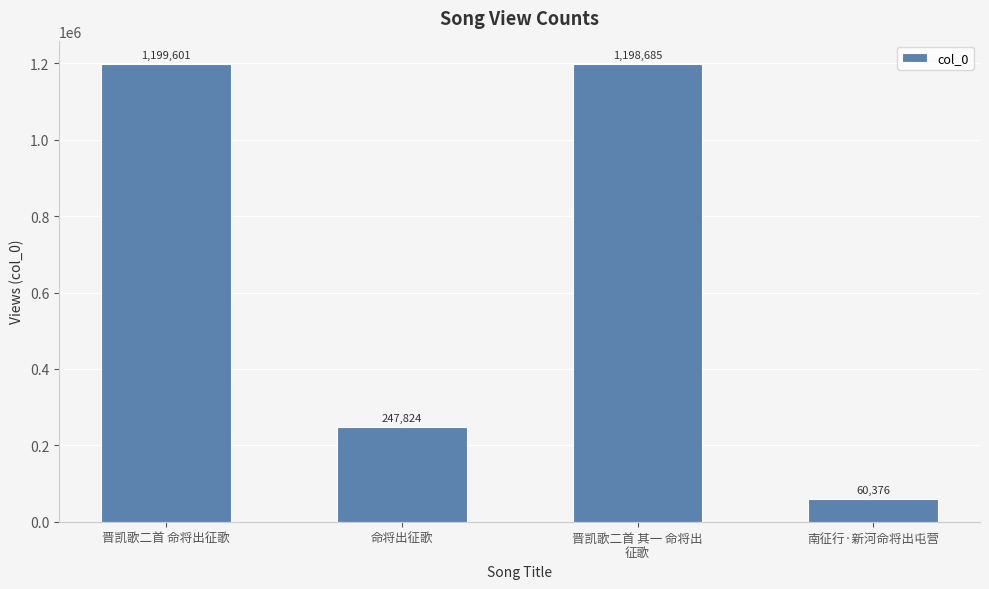

At which label does the data first exceed 1198685?

晋凯歌二首 命将出征歌